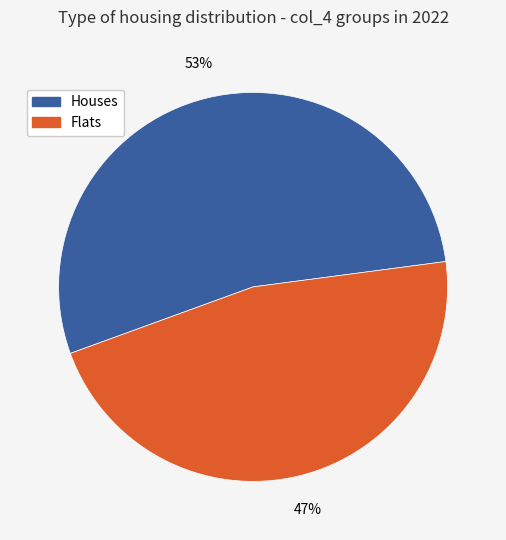

Is there a majority slice in this chart?

Yes